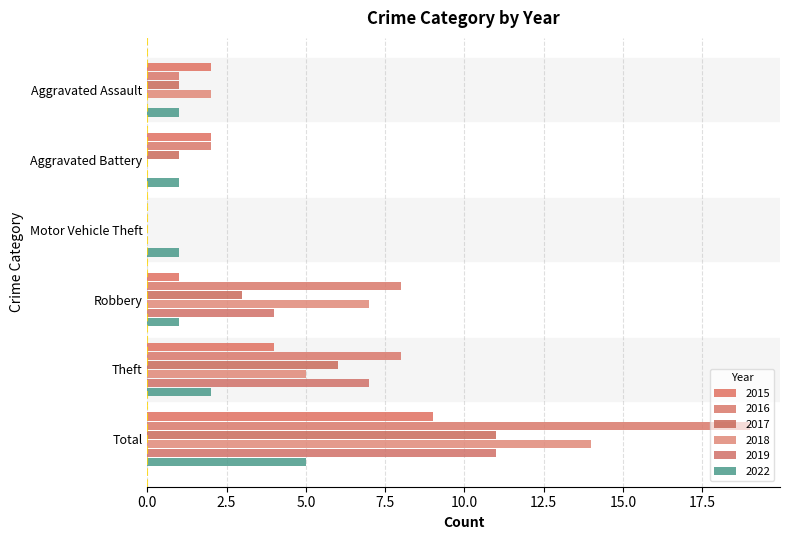

Which series has the widest spread of values?

2016